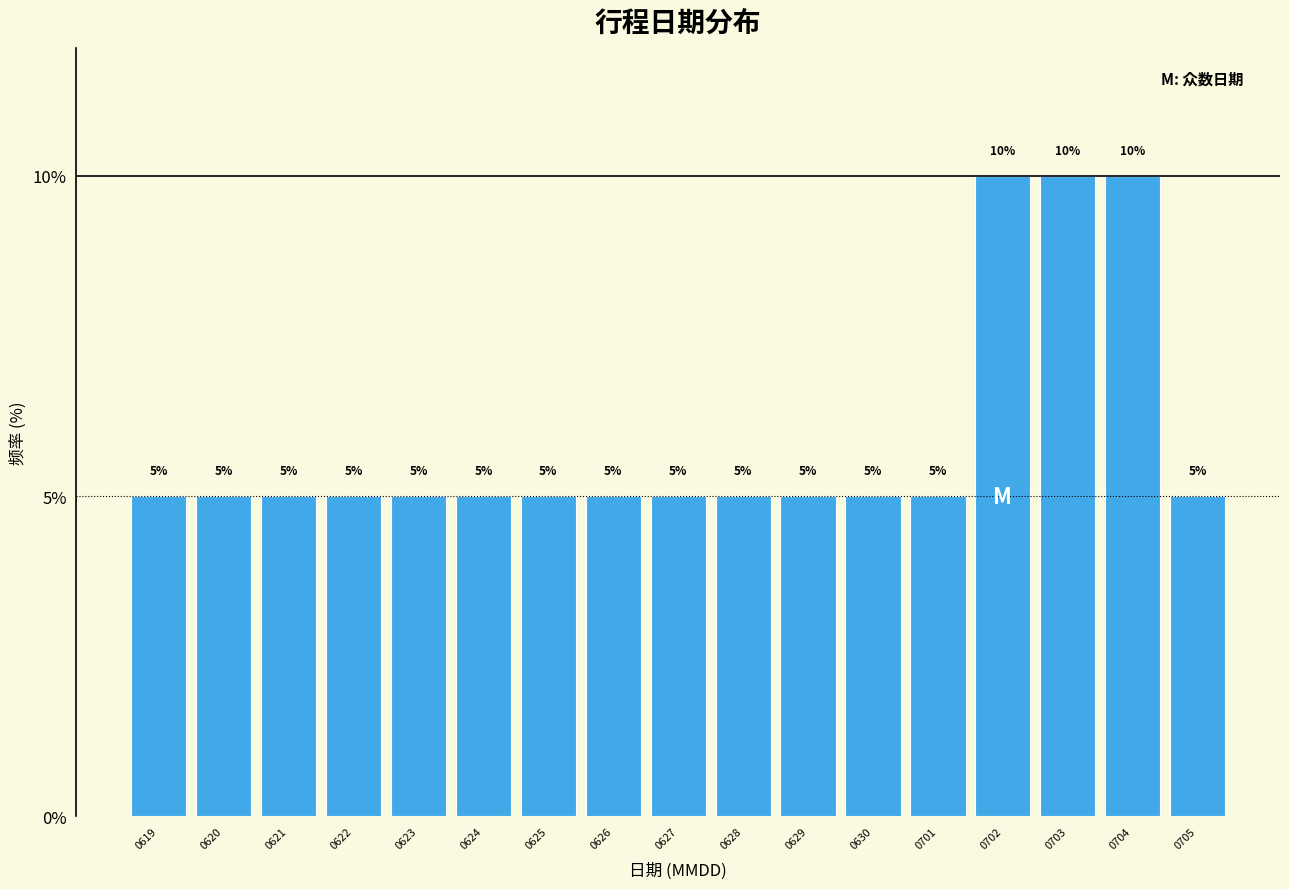

Reading left to right, extract all data points from this chart.

0619=5	0620=5	0621=5	0622=5	0623=5	0624=5	0625=5	0626=5	0627=5	0628=5	0629=5	0630=5	0701=5	0702=10	0703=10	0704=10	0705=5